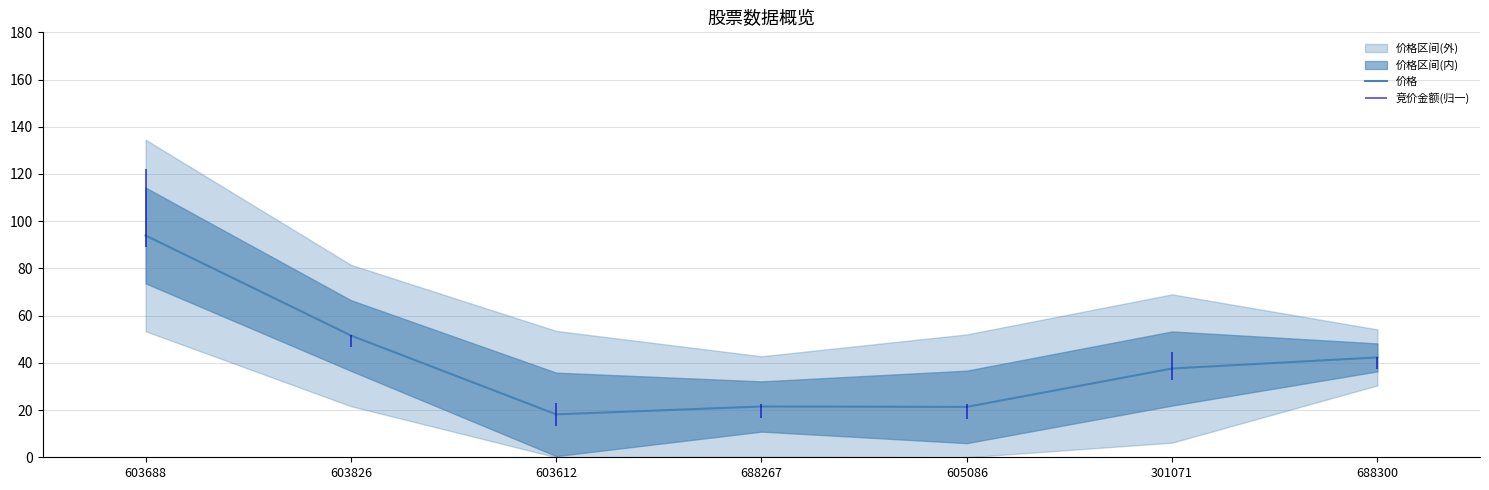

Rank the categories by value from lowest to highest.

603612, 605086, 688267, 301071, 688300, 603826, 603688